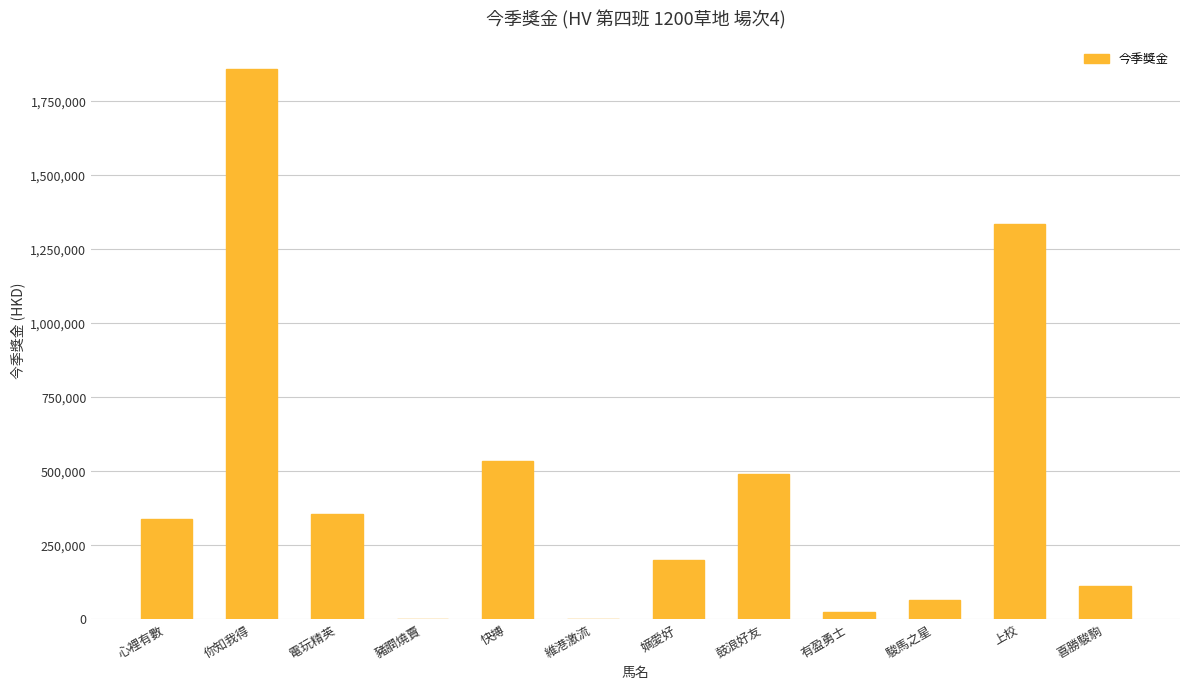

What is the greatest value displayed?

1857375